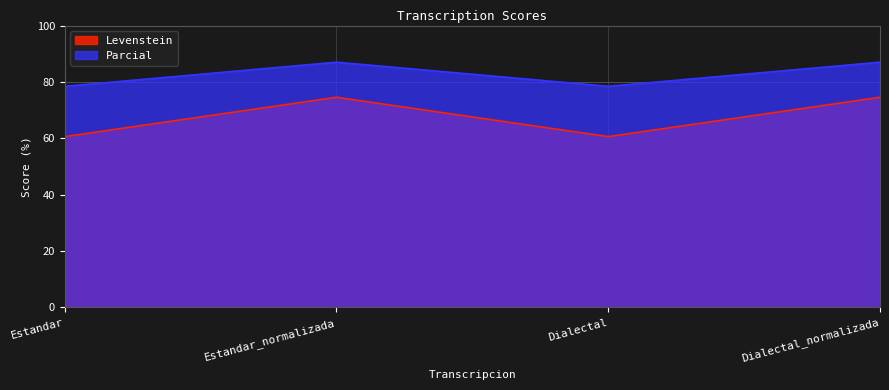

Reading right to left, transcribe all the data shown in this chart.

Levenstein: Dialectal_normalizada=74.6	Dialectal=60.6	Estandar_normalizada=74.6	Estandar=60.6
Parcial: Dialectal_normalizada=87.0	Dialectal=78.5	Estandar_normalizada=87.0	Estandar=78.5